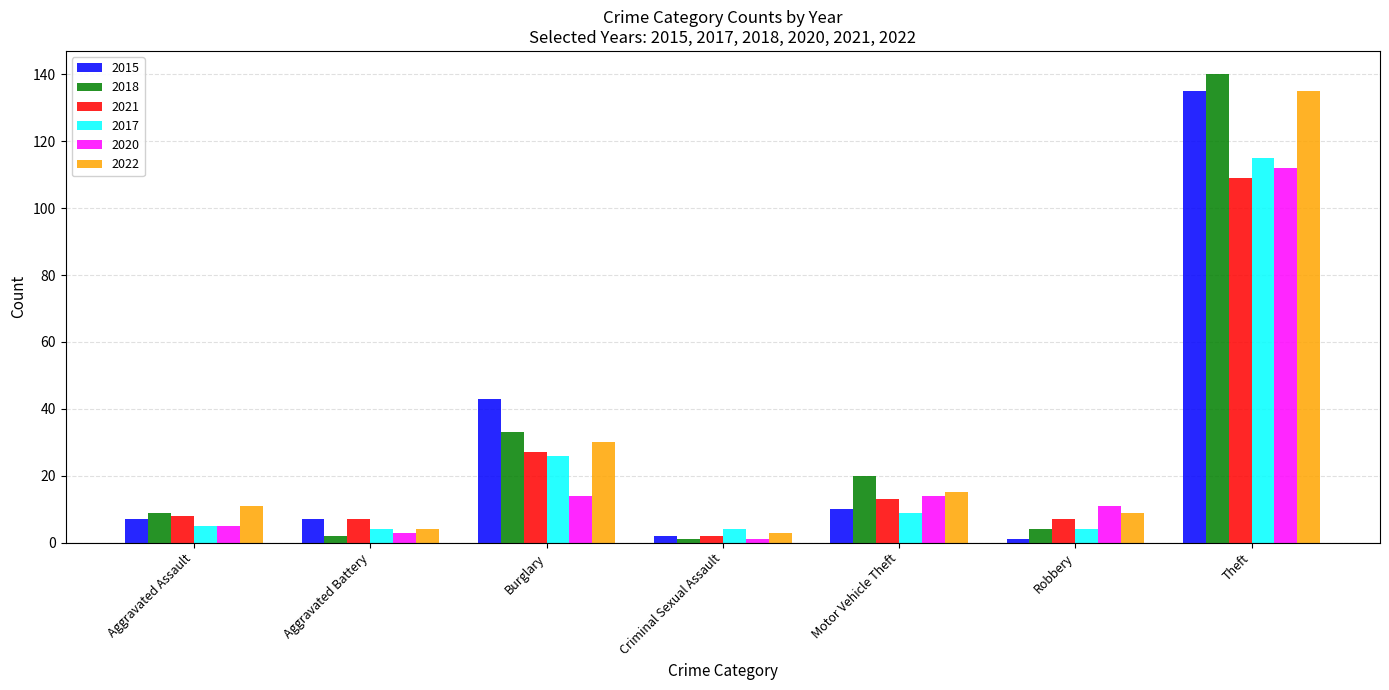

What position from the right is Criminal Sexual Assault?

4